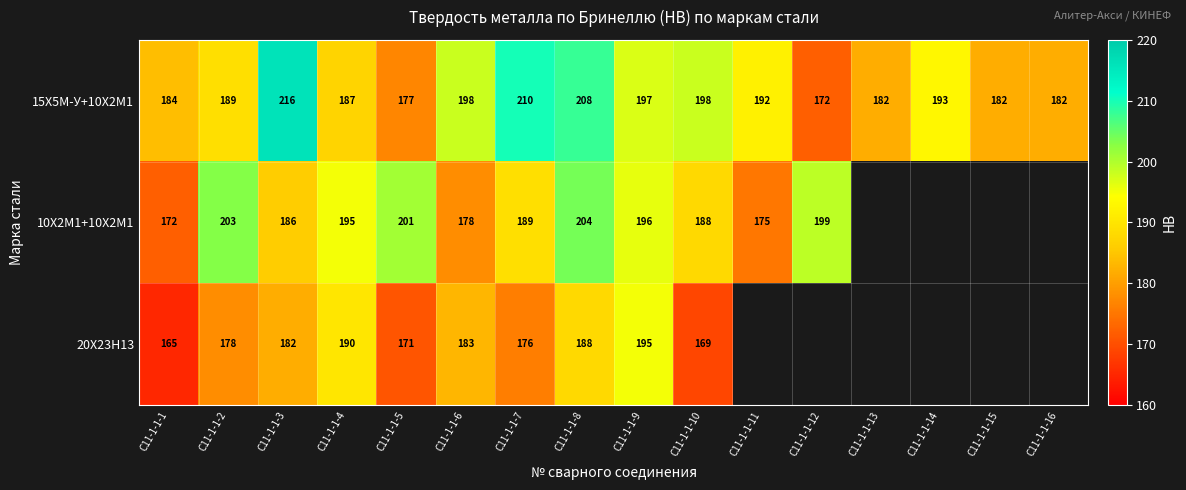

What is the sum of the 15Х5М-У+10Х2М1 values at C11-1-1-6 and C11-1-1-15?

380